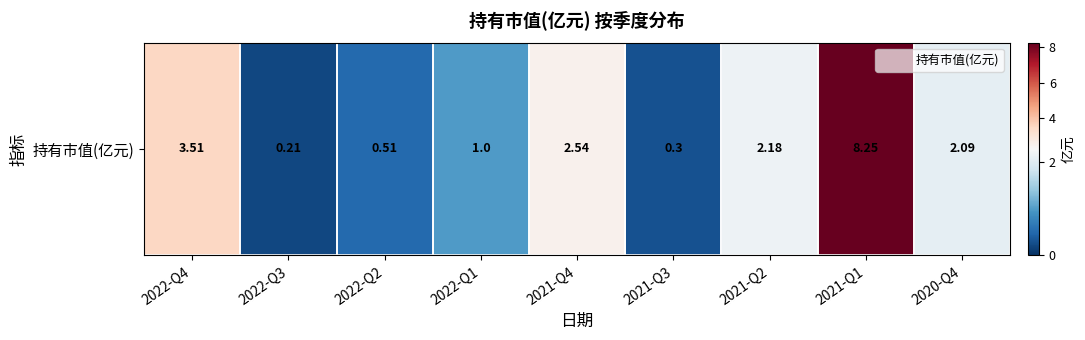

Which has a higher value, 2021-Q2 or 2021-Q3?

2021-Q2